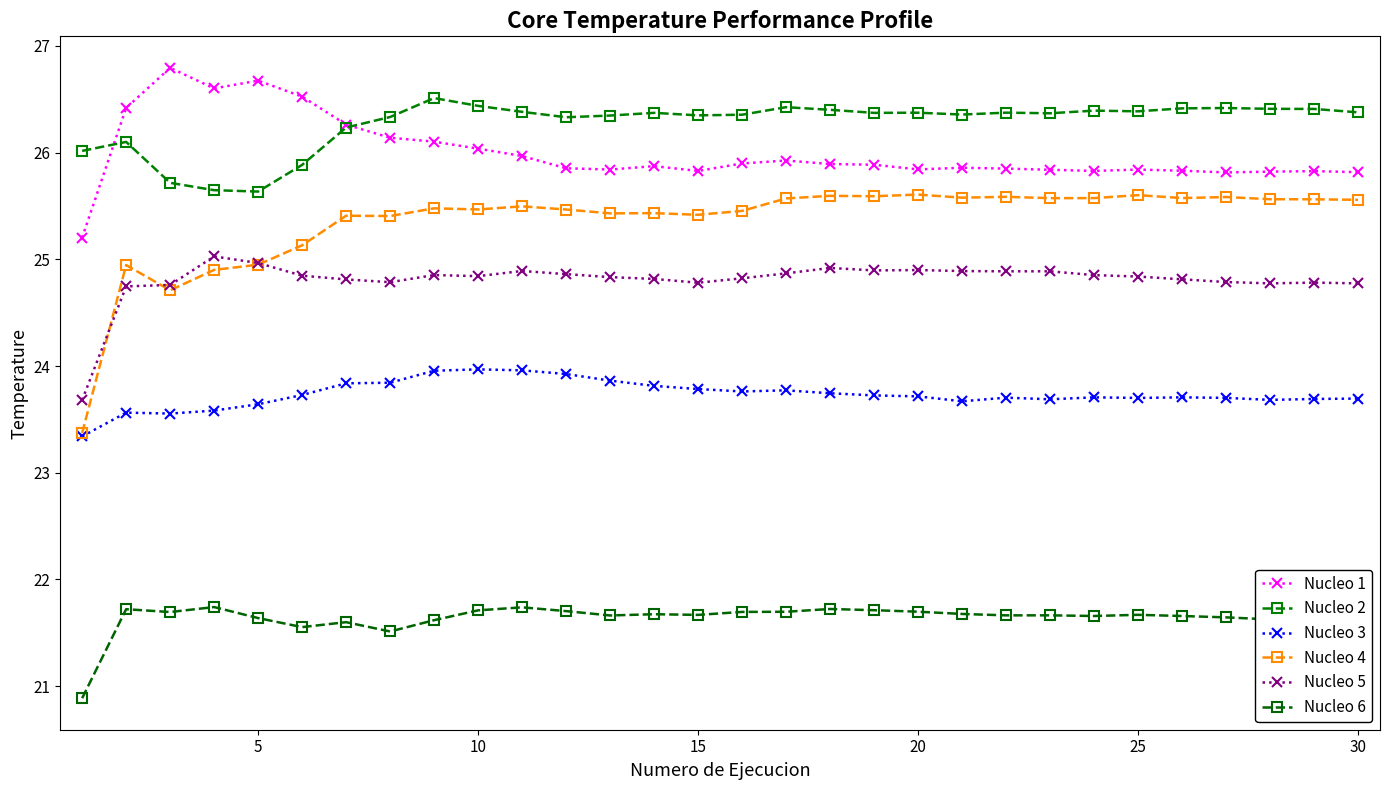

Reading left to right, transcribe all the data shown in this chart.

Nucleo 1: 25.2	26.4	26.8	26.6	26.7	26.5	26.3	26.1	26.1	26.0	26.0	25.9	25.8	25.9	25.8	25.9	25.9	25.9	25.9	25.8	25.9	25.8	25.8	25.8	25.8	25.8	25.8	25.8	25.8	25.8
Nucleo 2: 26.0	26.1	25.7	25.6	25.6	25.9	26.2	26.3	26.5	26.4	26.4	26.3	26.3	26.4	26.3	26.4	26.4	26.4	26.4	26.4	26.4	26.4	26.4	26.4	26.4	26.4	26.4	26.4	26.4	26.4
Nucleo 3: 23.3	23.6	23.6	23.6	23.6	23.7	23.8	23.8	24.0	24.0	24.0	23.9	23.9	23.8	23.8	23.8	23.8	23.7	23.7	23.7	23.7	23.7	23.7	23.7	23.7	23.7	23.7	23.7	23.7	23.7
Nucleo 4: 23.4	24.9	24.7	24.9	24.9	25.1	25.4	25.4	25.5	25.5	25.5	25.5	25.4	25.4	25.4	25.5	25.6	25.6	25.6	25.6	25.6	25.6	25.6	25.6	25.6	25.6	25.6	25.6	25.6	25.6
Nucleo 5: 23.7	24.7	24.8	25.0	25.0	24.8	24.8	24.8	24.9	24.8	24.9	24.9	24.8	24.8	24.8	24.8	24.9	24.9	24.9	24.9	24.9	24.9	24.9	24.9	24.8	24.8	24.8	24.8	24.8	24.8
Nucleo 6: 20.9	21.7	21.7	21.7	21.6	21.6	21.6	21.5	21.6	21.7	21.7	21.7	21.7	21.7	21.7	21.7	21.7	21.7	21.7	21.7	21.7	21.7	21.7	21.7	21.7	21.7	21.6	21.6	21.6	21.6